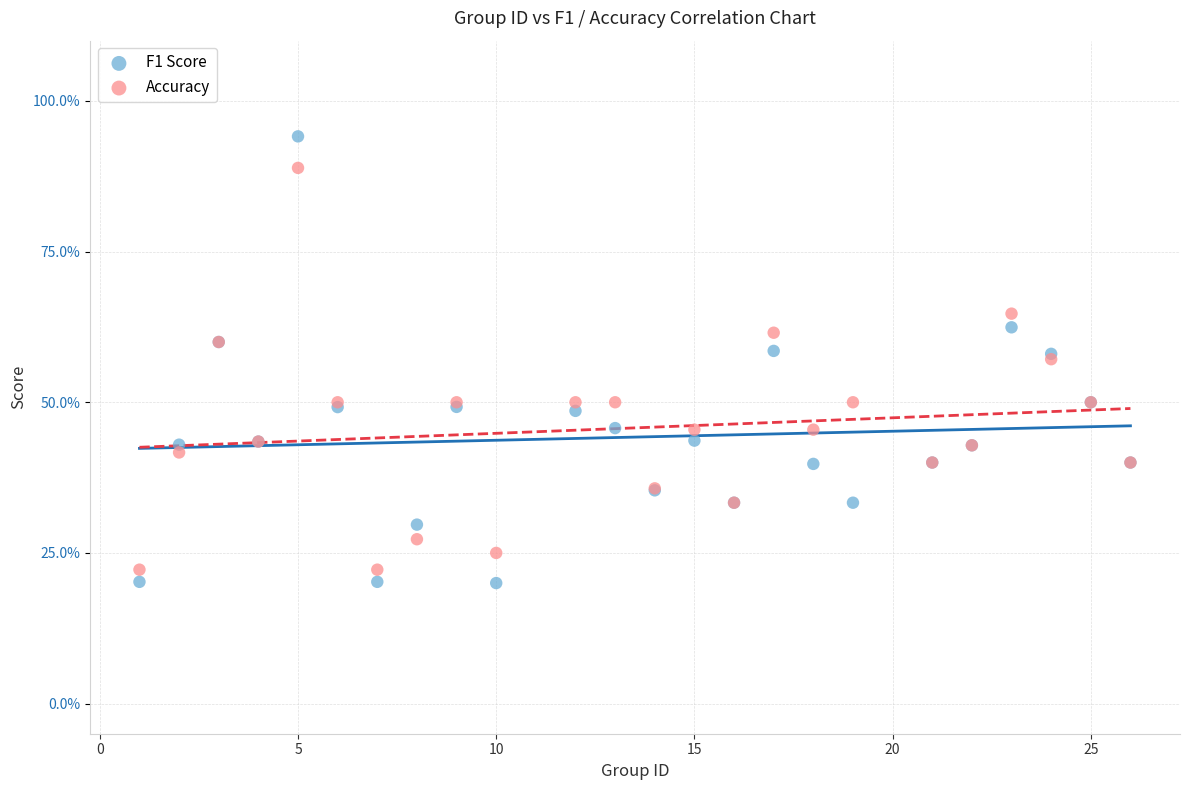

Which series reaches the maximum Y coordinate?

F1 Score